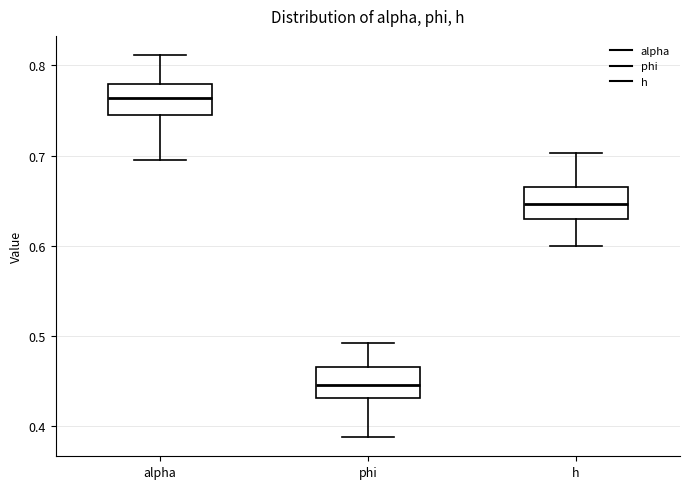

Where is the lower edge of the box for phi on the y-axis? The values are not printed on the chart, so give them approximately, as read against the axis.

0.43